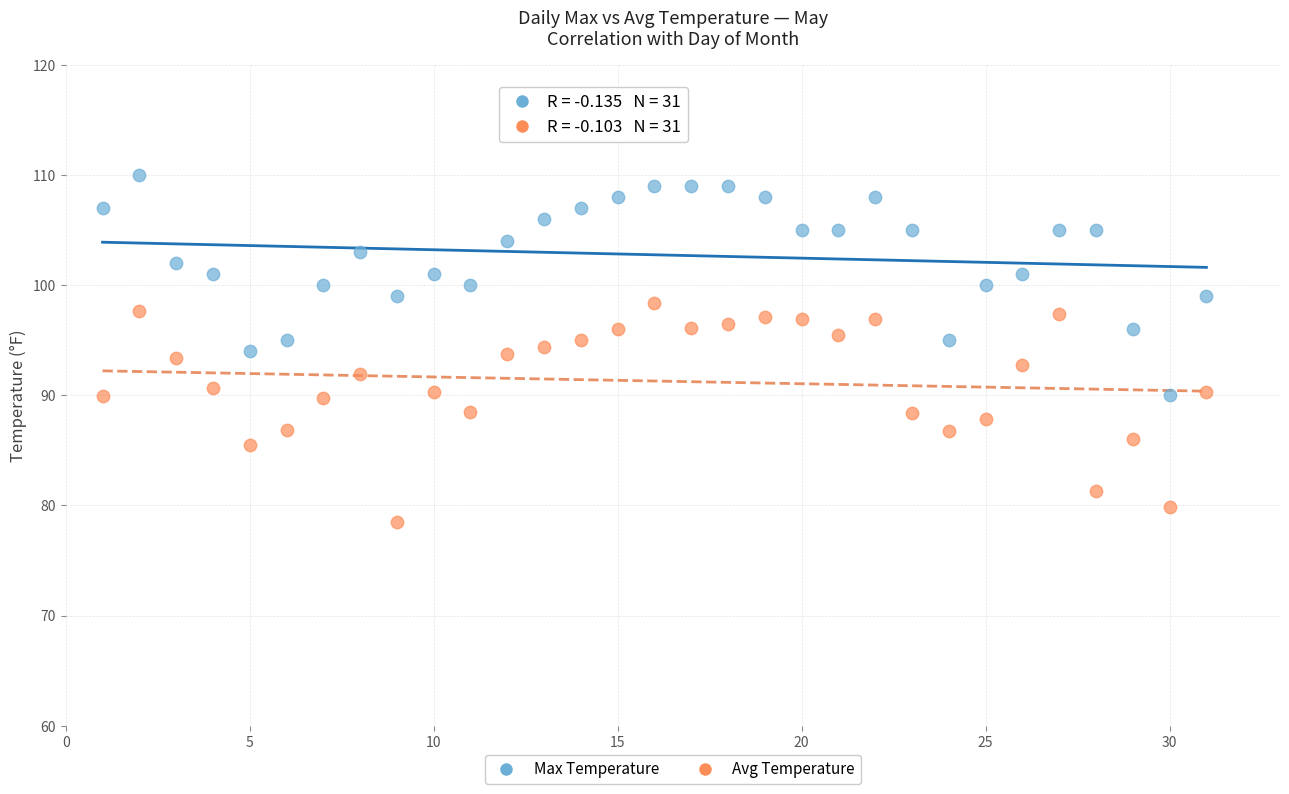

Across all data points, what is the range of X values (max minus min)?

30.0